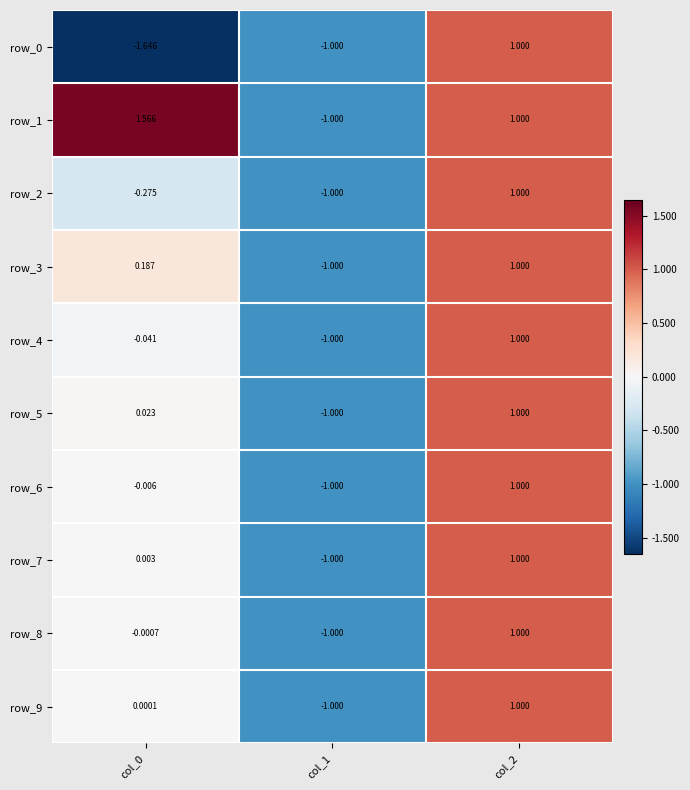

Which series changed the most between col_0 and col_1?

row_1